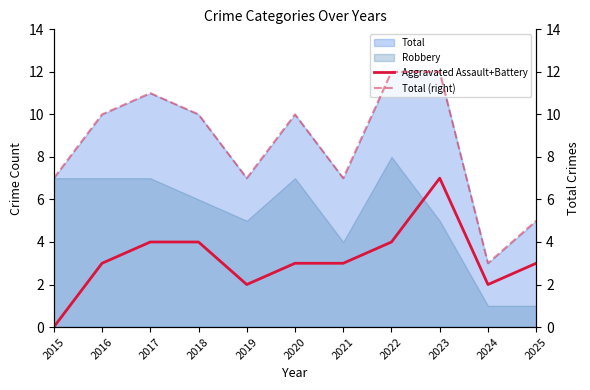

What is the difference between the maximum and minimum values in the Total (right) series?

9